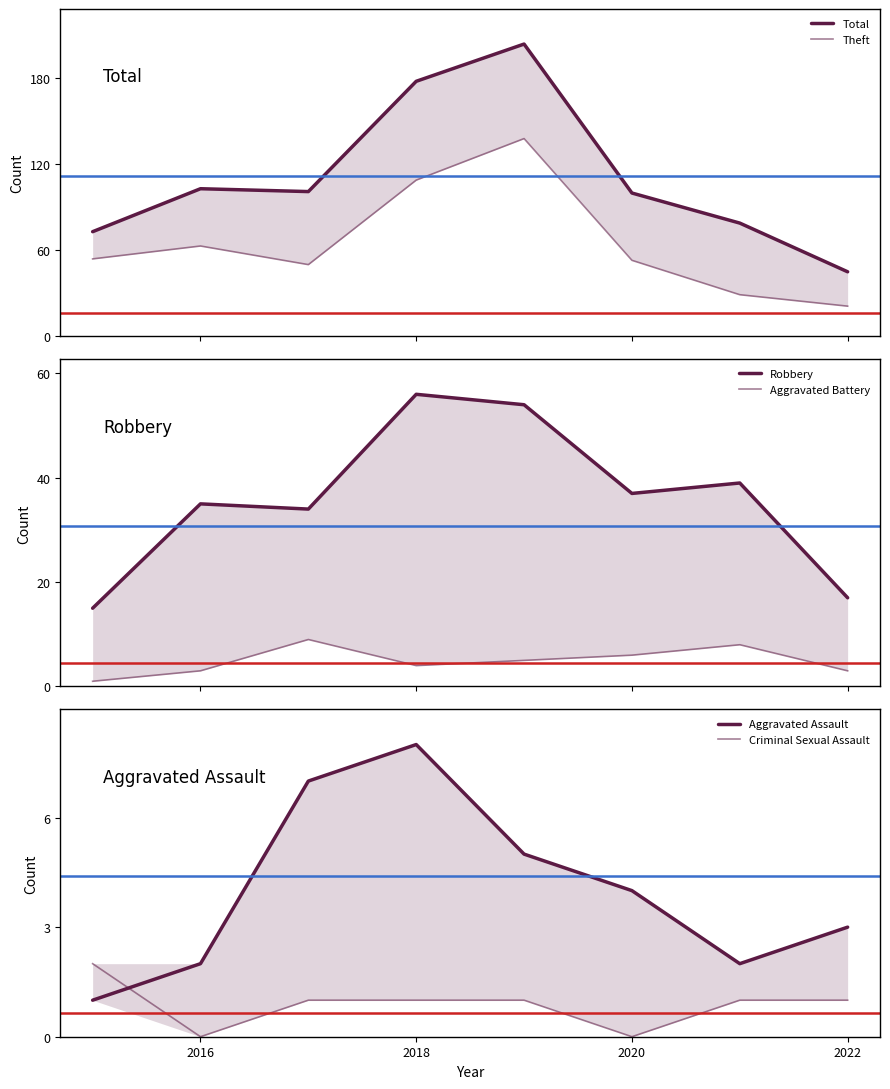

At how many categories does at least one series exceed 159?

2